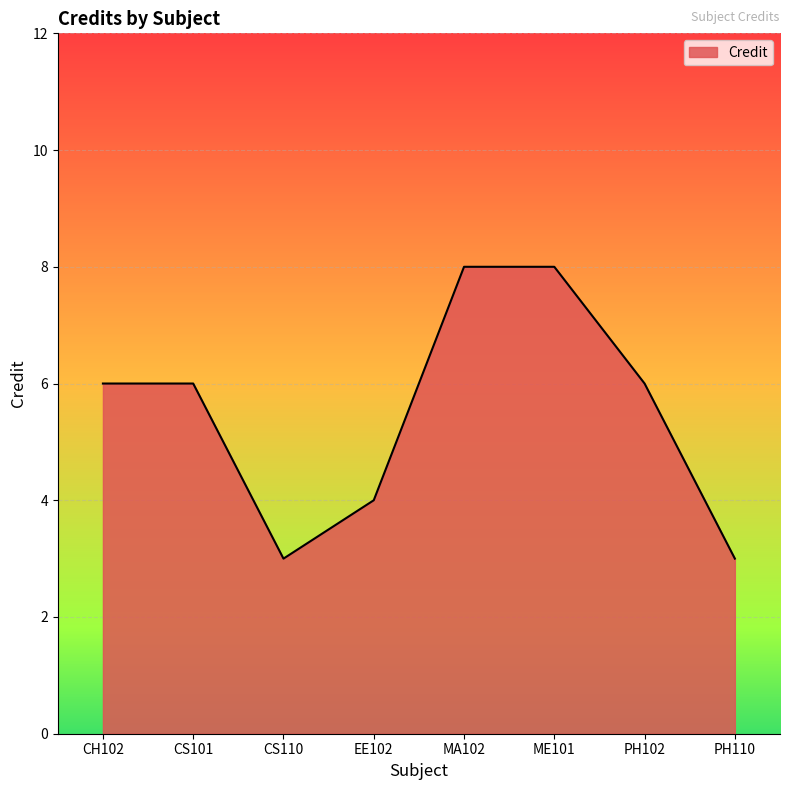

The value at MA102 is 8. True or false?

True